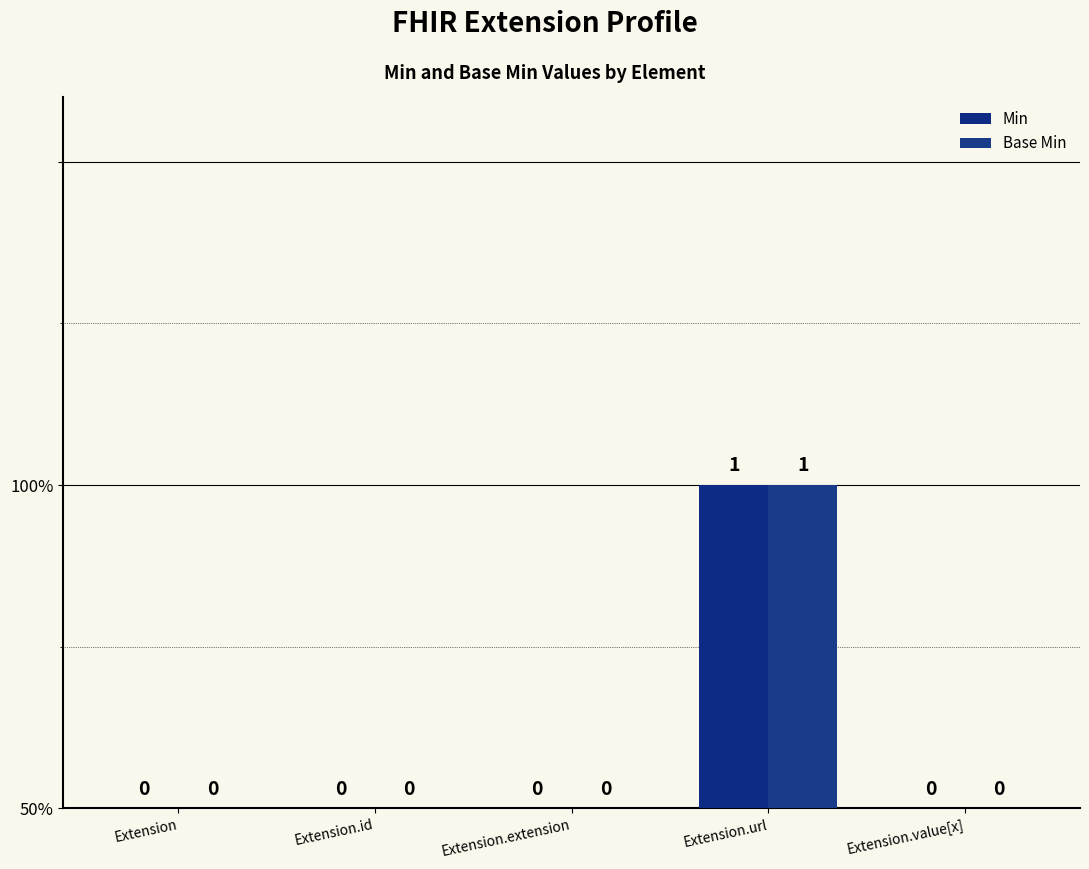

Between Extension and Extension.extension, which series saw the biggest shift?

Min